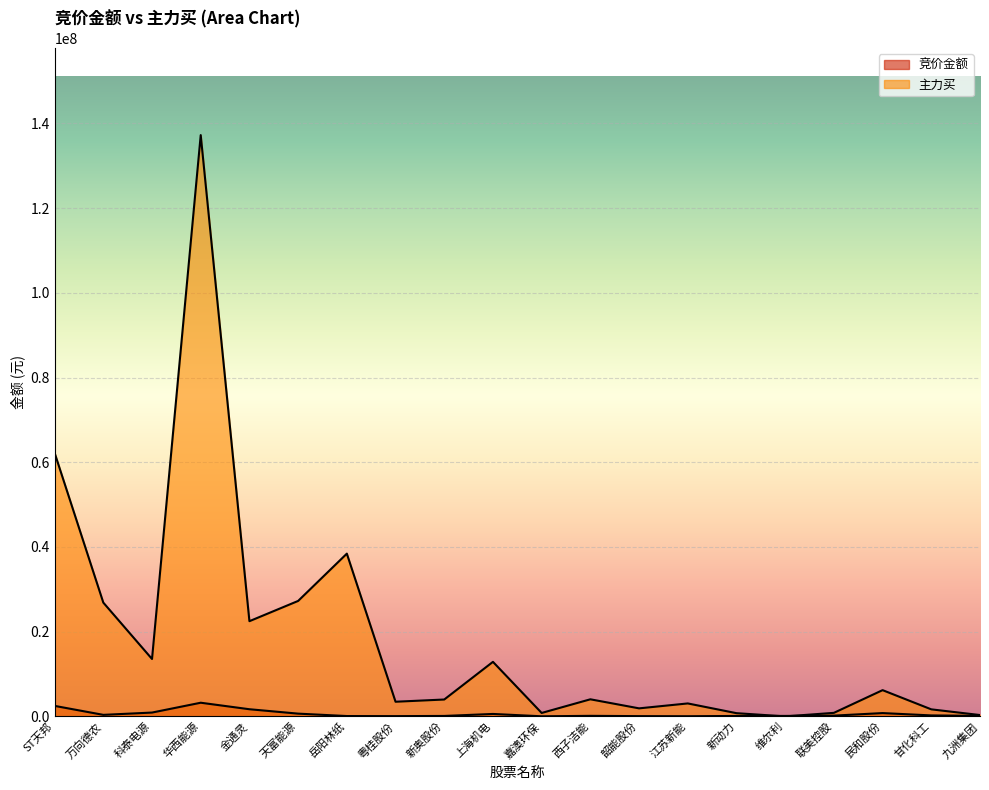

The 竞价金额 series shows 43656 at 韶能股份. True or false?

False